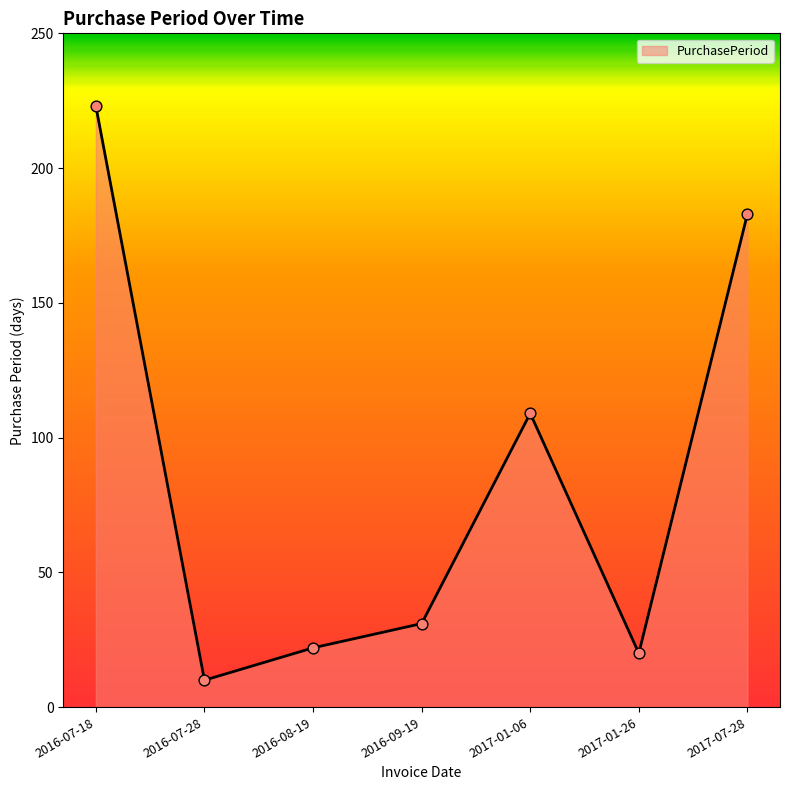

Approximately how many times larger is the value at 2016-08-19 compared to 2017-07-28?

0.1